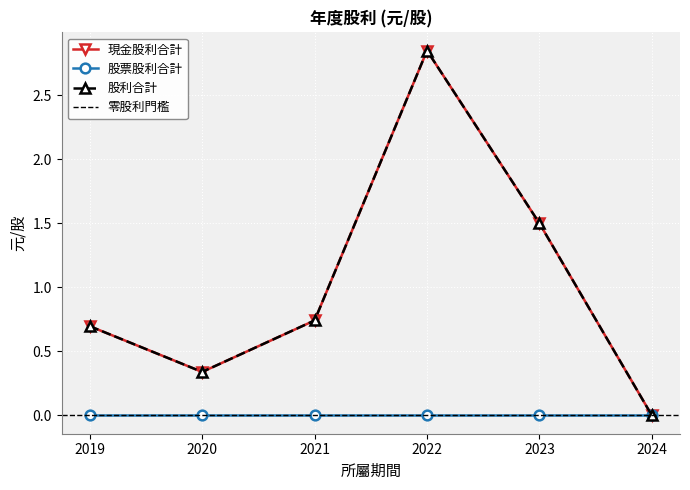

True or false: 股利合計 and 現金股利合計 cross at least once.

False